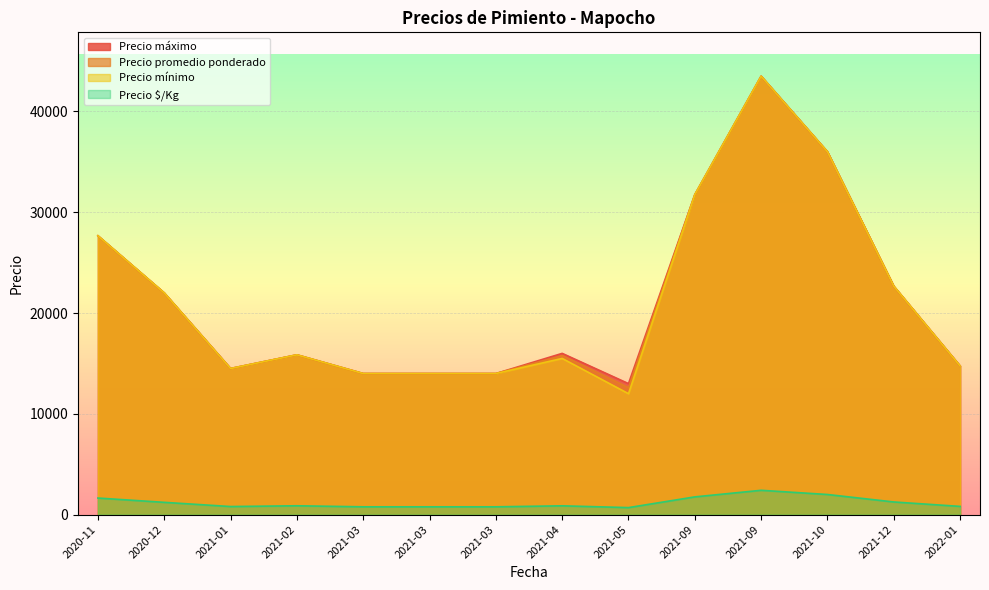

True or false: Precio promedio ponderado and Precio $/Kg cross at least once.

False